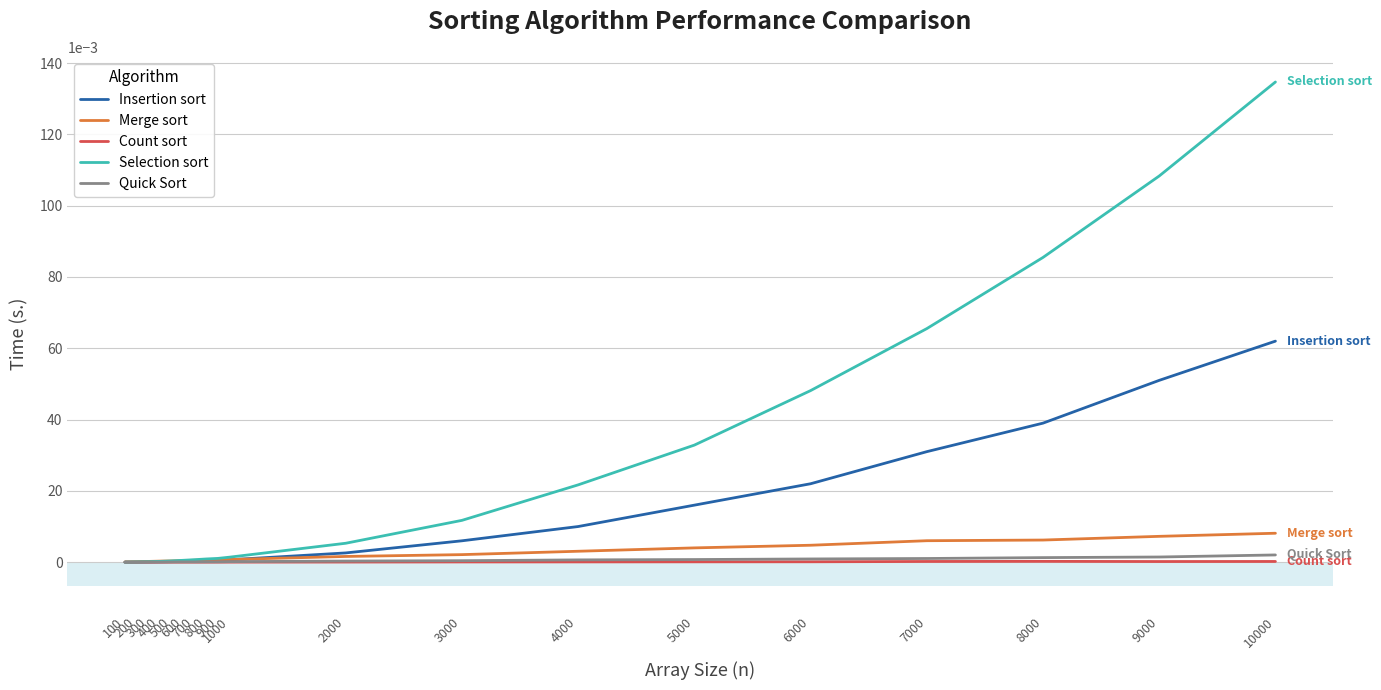

Which series has the largest total across all categories?

Selection sort